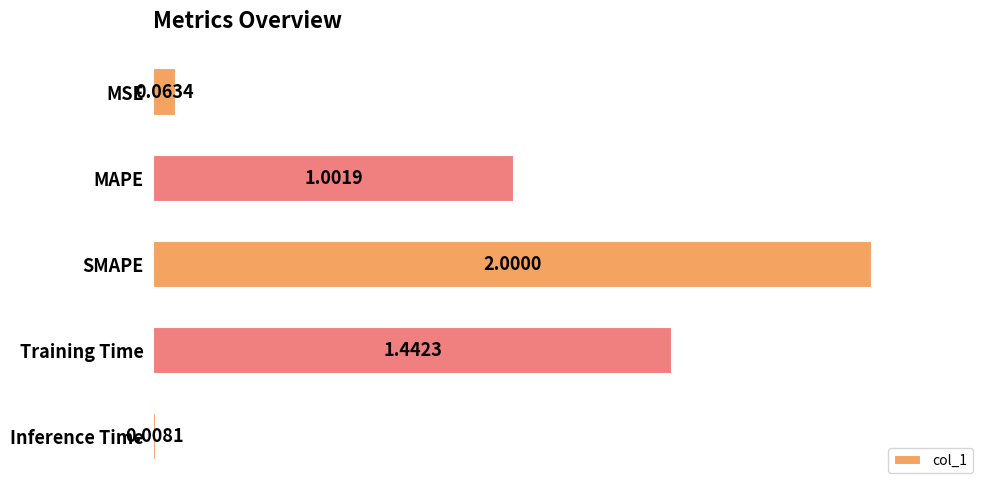

Does the chart contain any negative values?

No